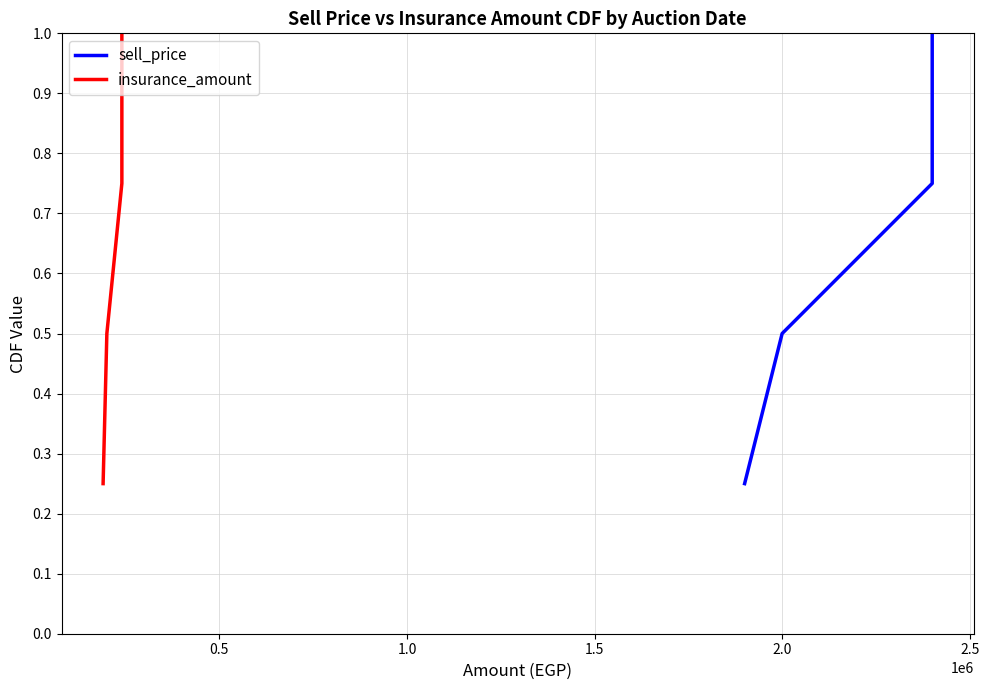

True or false: sell_price and insurance_amount intersect in this chart.

False